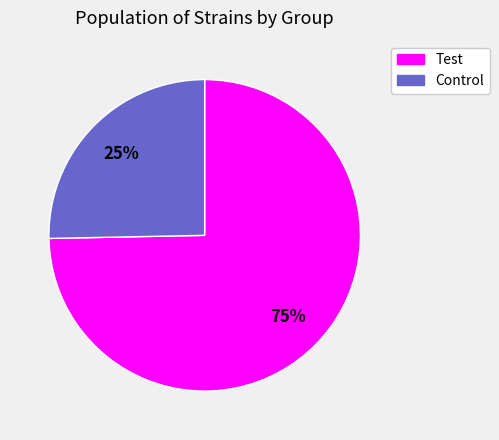

True or false: Test accounts for 66% of the total.

False